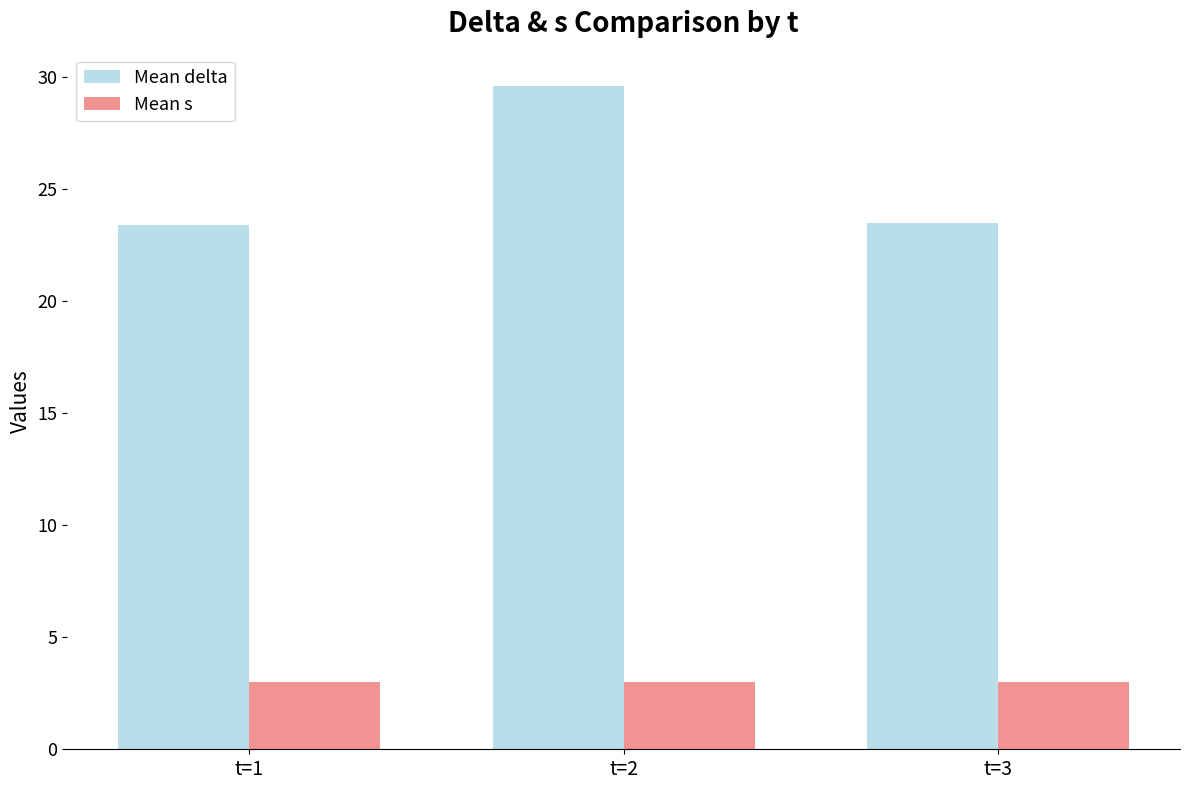

What is the sum of all Mean s values?

9.0